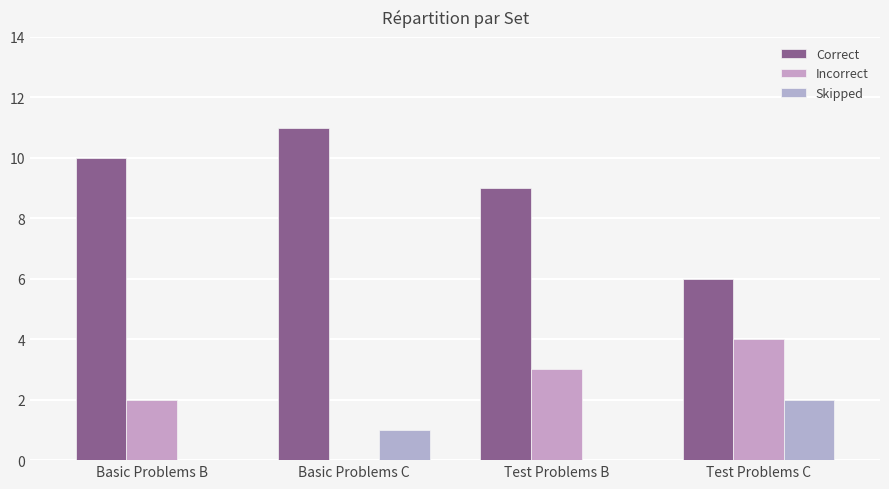

What are all the series names shown in the legend?

Correct, Incorrect, Skipped